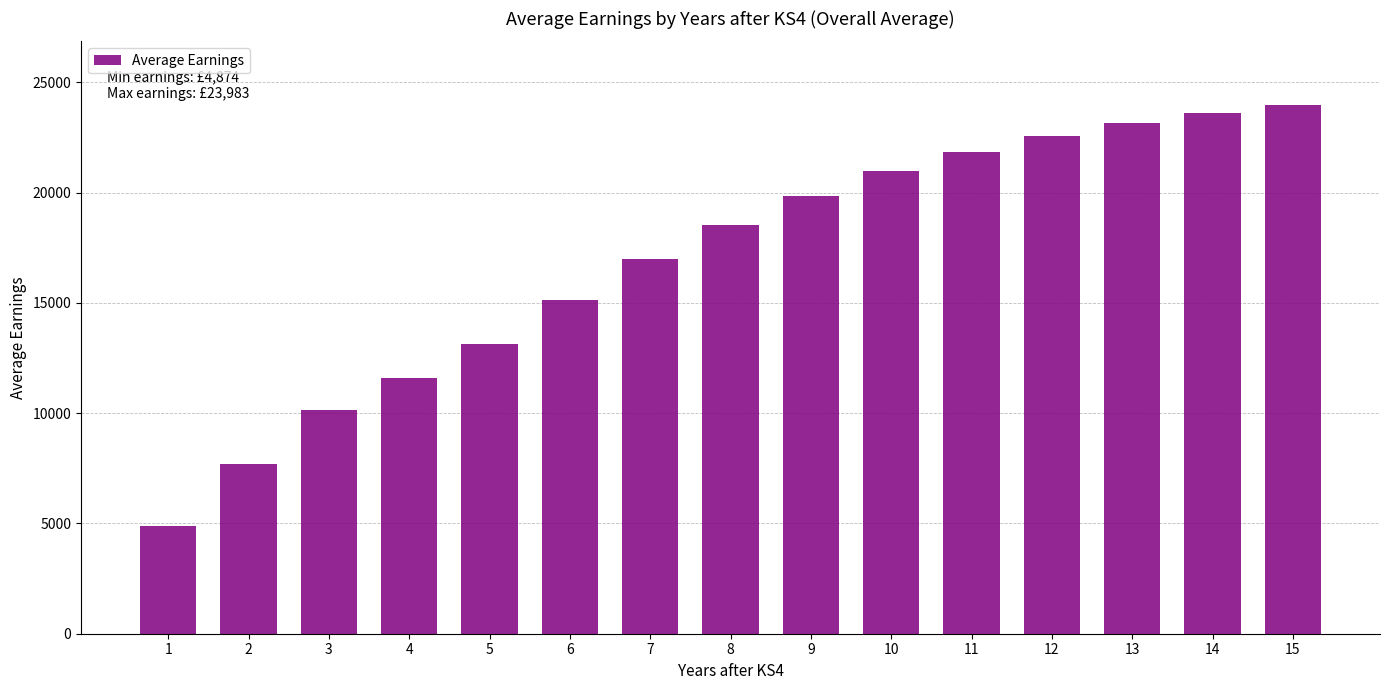

Does the chart contain stacked bars?

No